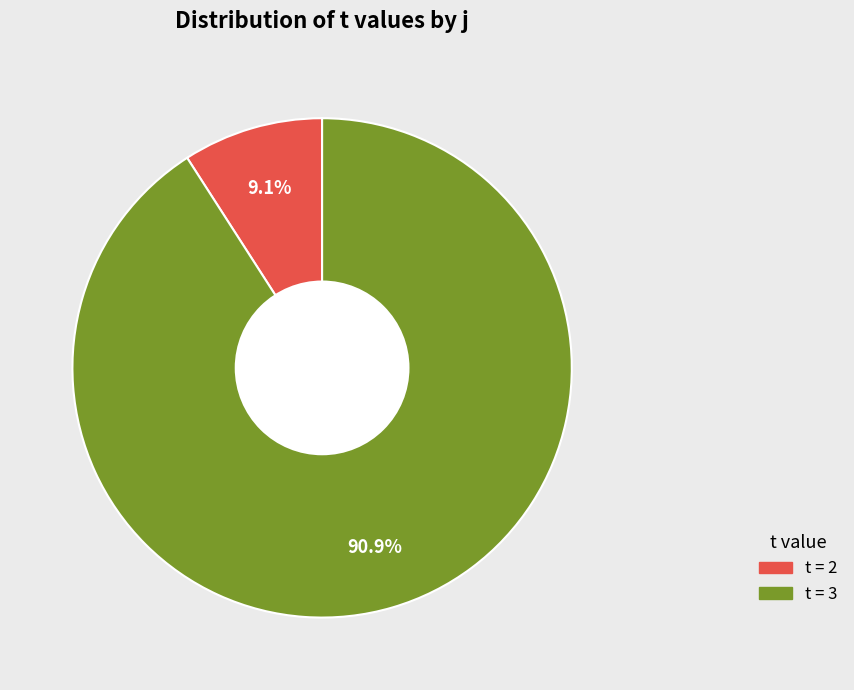

Does any single category account for the majority?

Yes